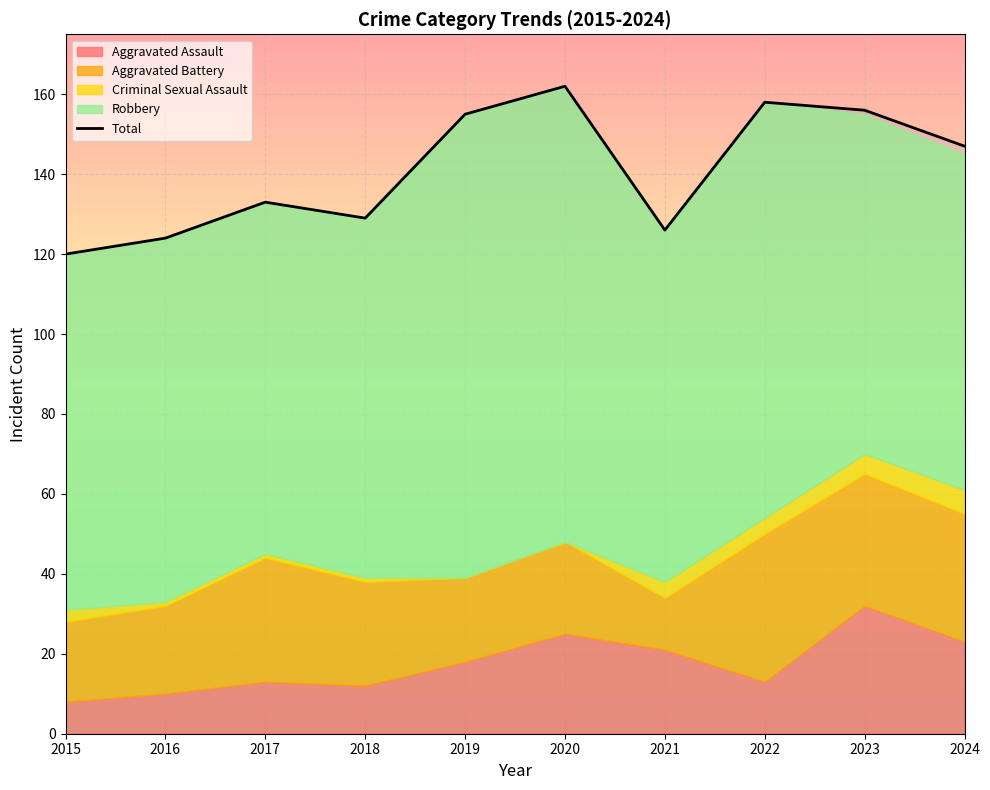

Does the chart display data point markers on the line(s)?

No